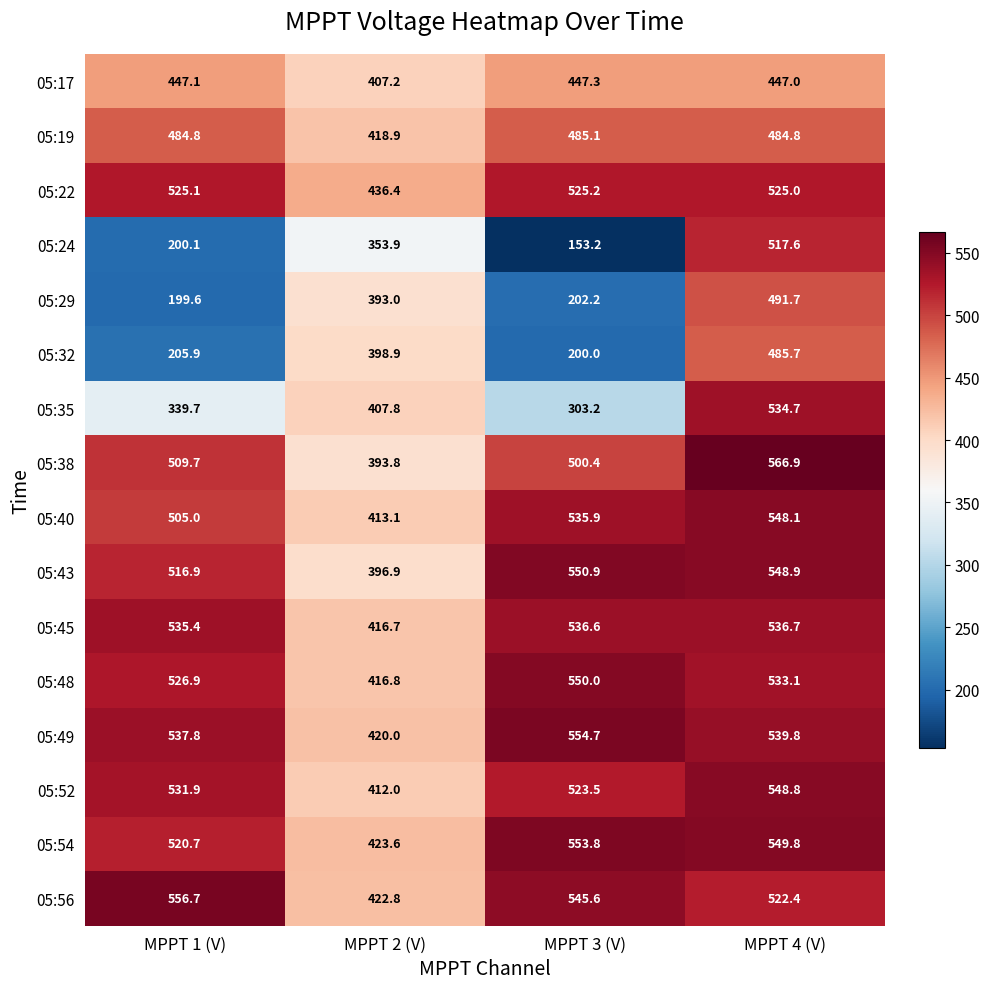

What is the sum of the 05:32 values at MPPT 1 (V) and MPPT 2 (V)?

604.8